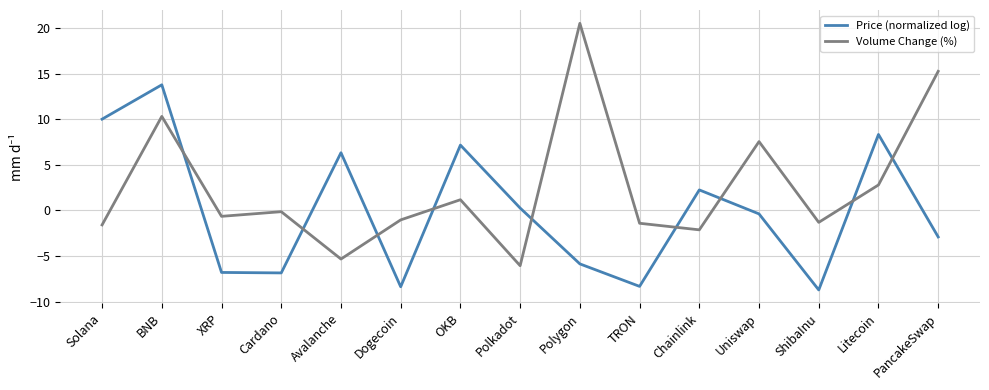

What position from the right is OKB?

9